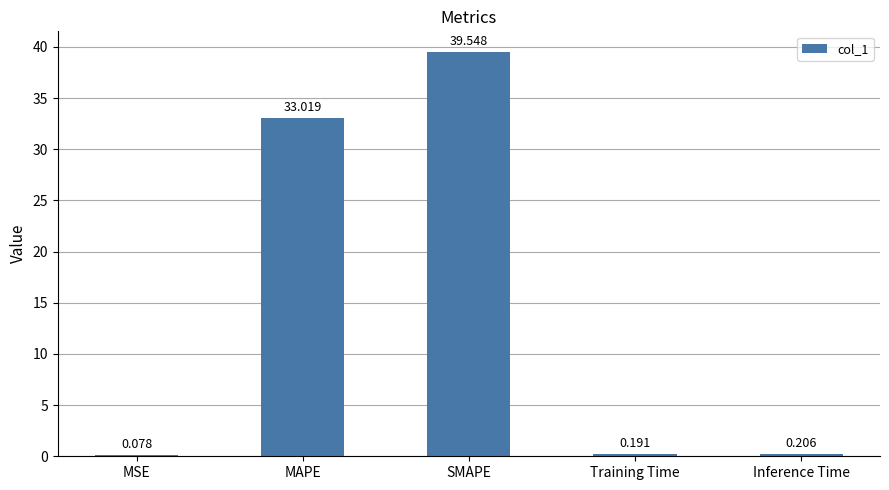

At which category does the chart reach its peak across all series?

SMAPE